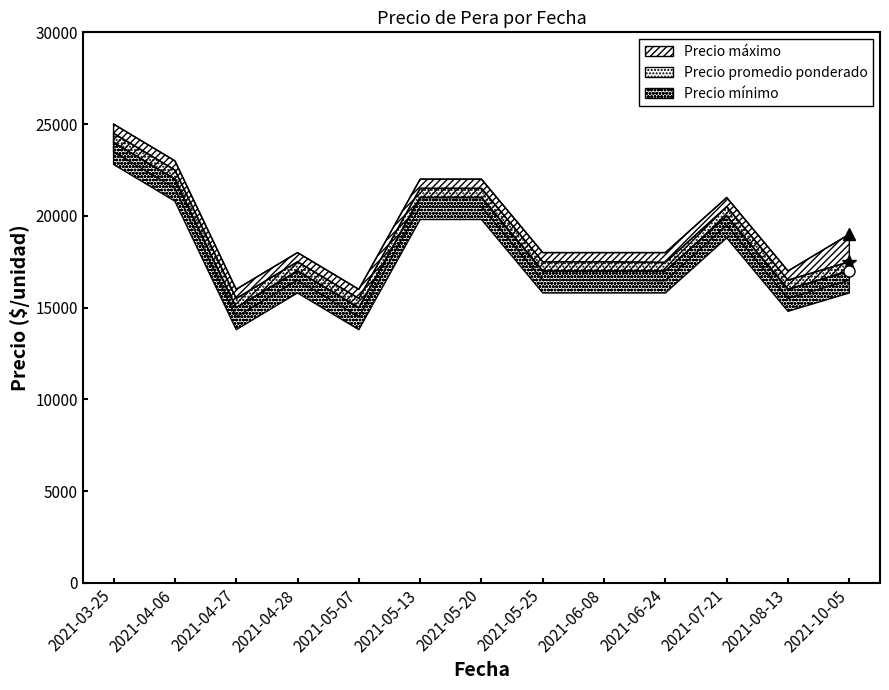

What is the value of the Precio máximo point at the 1st from the left?

25000